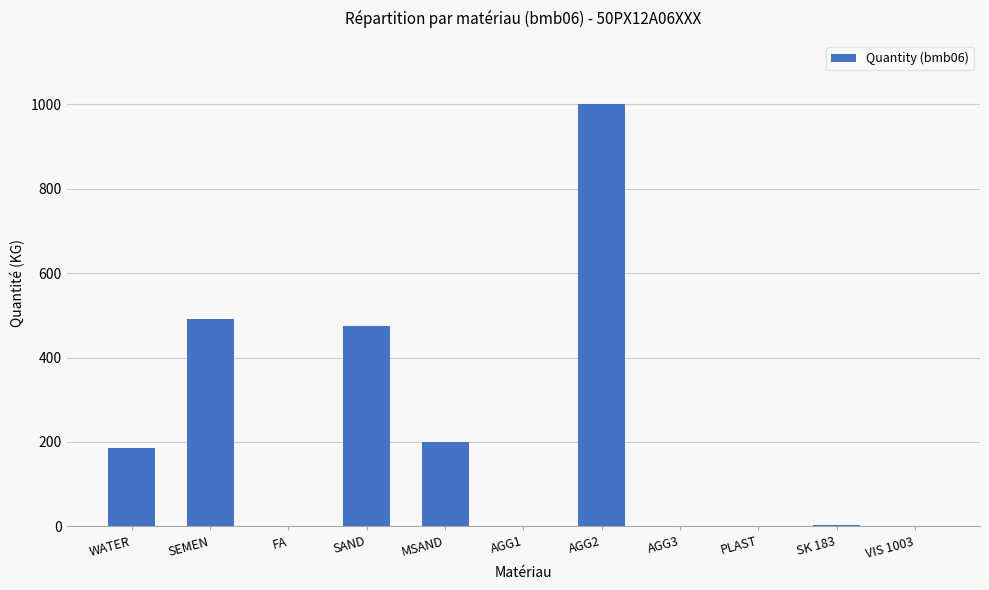

At which label does the data first exceed 2?

WATER